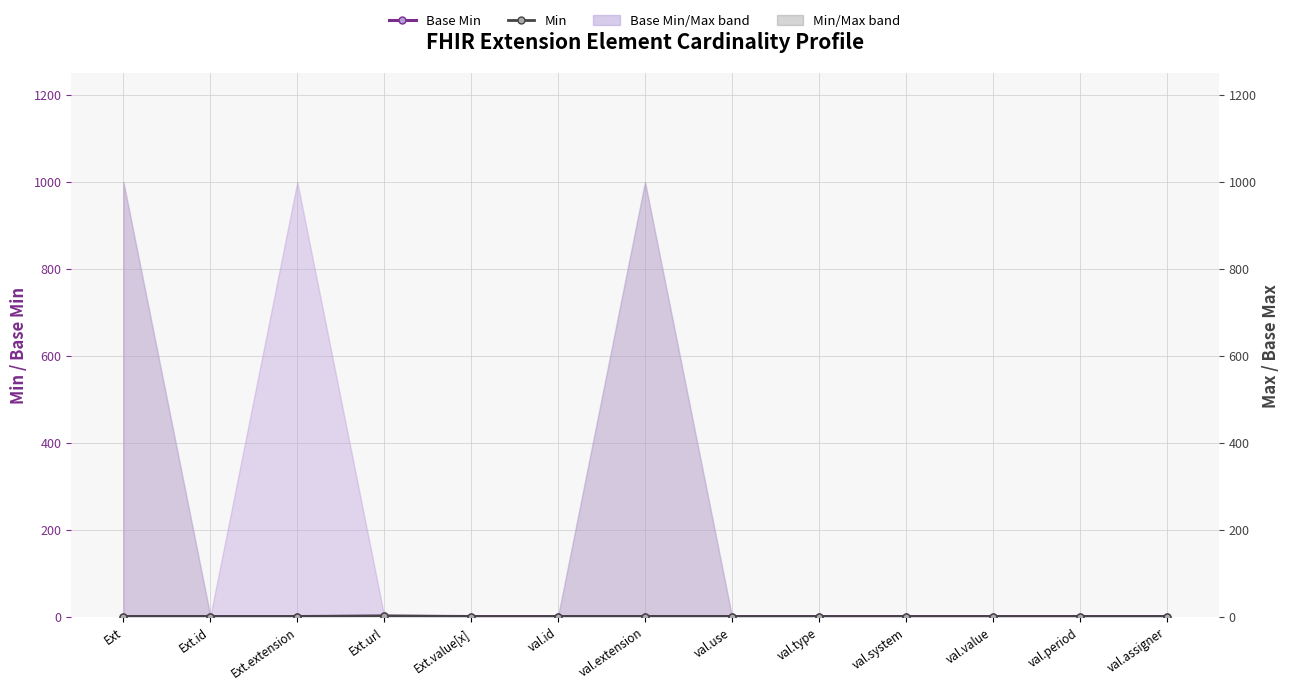

What is the label of the 8th point from the left?

val.use